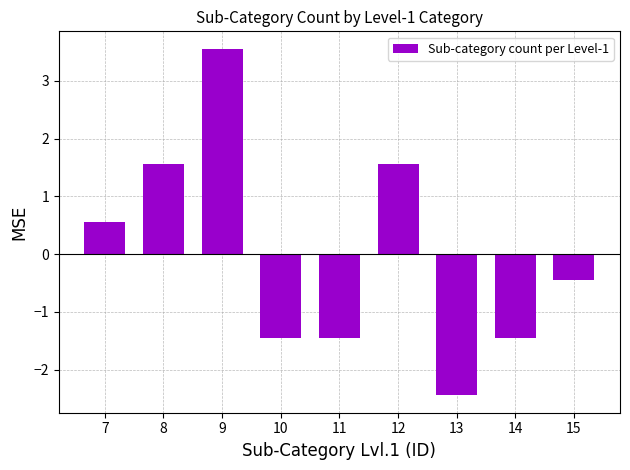

The chart shows a value of 0.5 at 8. True or false?

False